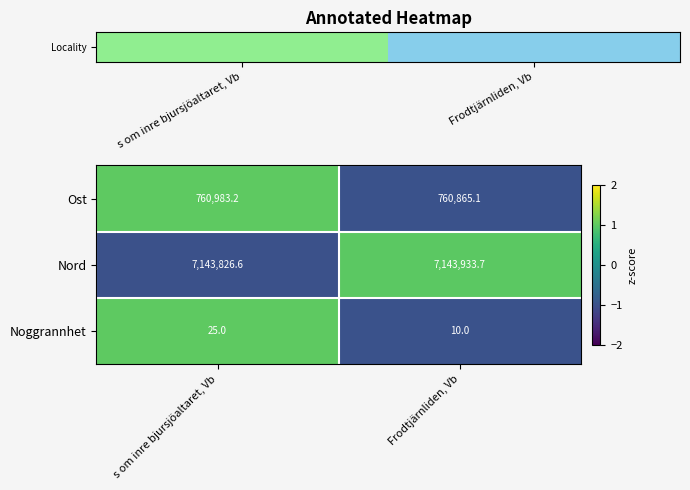

Between s om inre bjursjöaltaret, Vb and Frodtjärnliden, Vb, which series saw the biggest shift?

Ost